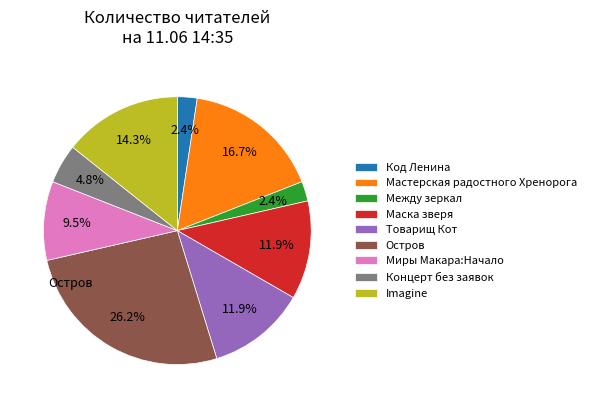

Approximately how many times larger is the value at Остров compared to Imagine?

1.8